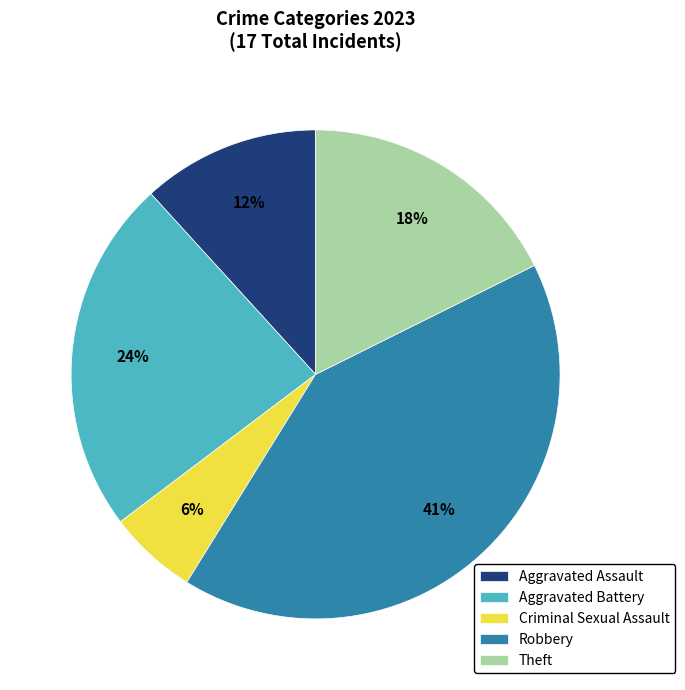

Combined, do Criminal Sexual Assault and Aggravated Assault account for over 50%?

No